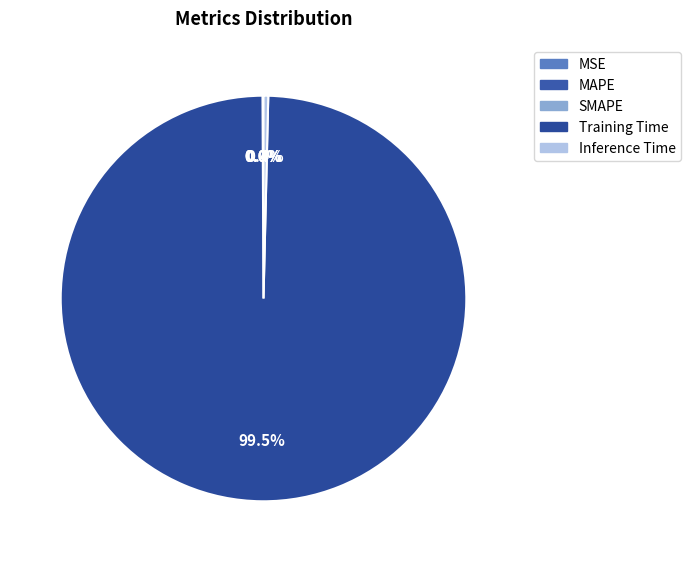

What is the smallest slice in the pie chart?

MSE